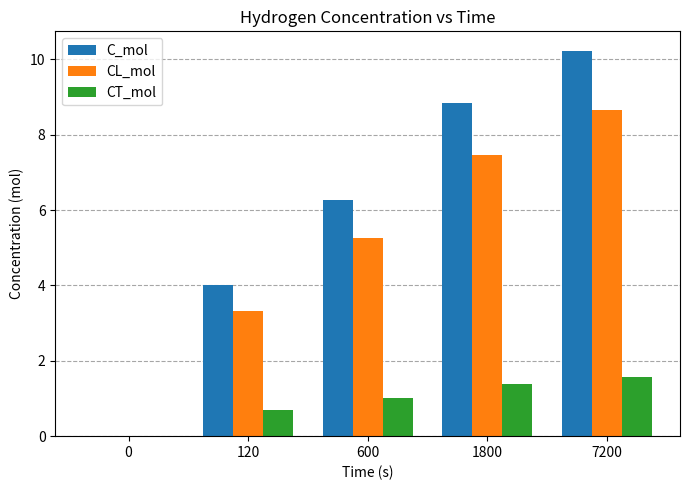

Which series has the largest range (max minus min)?

C_mol